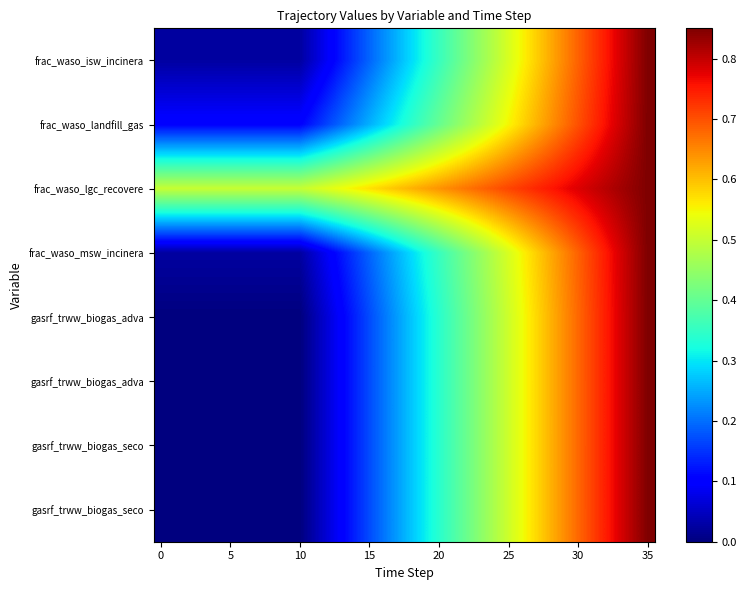

What is the difference between the highest and lowest values at 31?

0.1